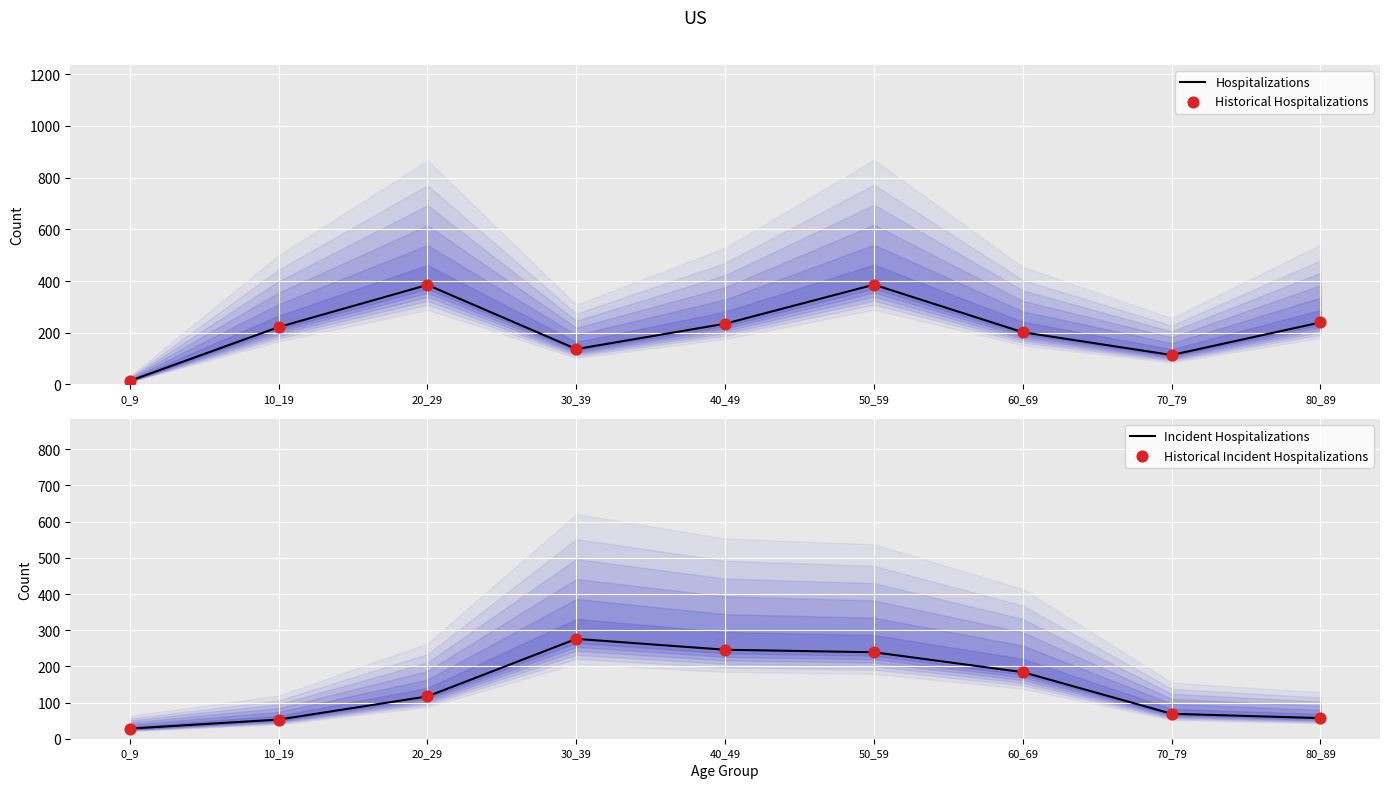

Which series reaches the maximum Y coordinate?

Hospitalizations